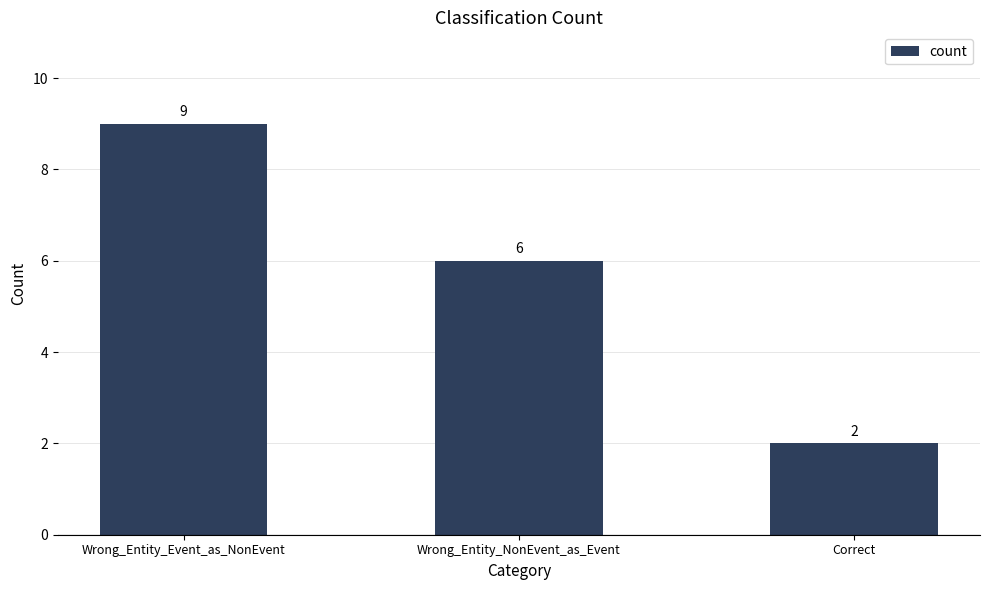

How many values are between 2 and 9?

3